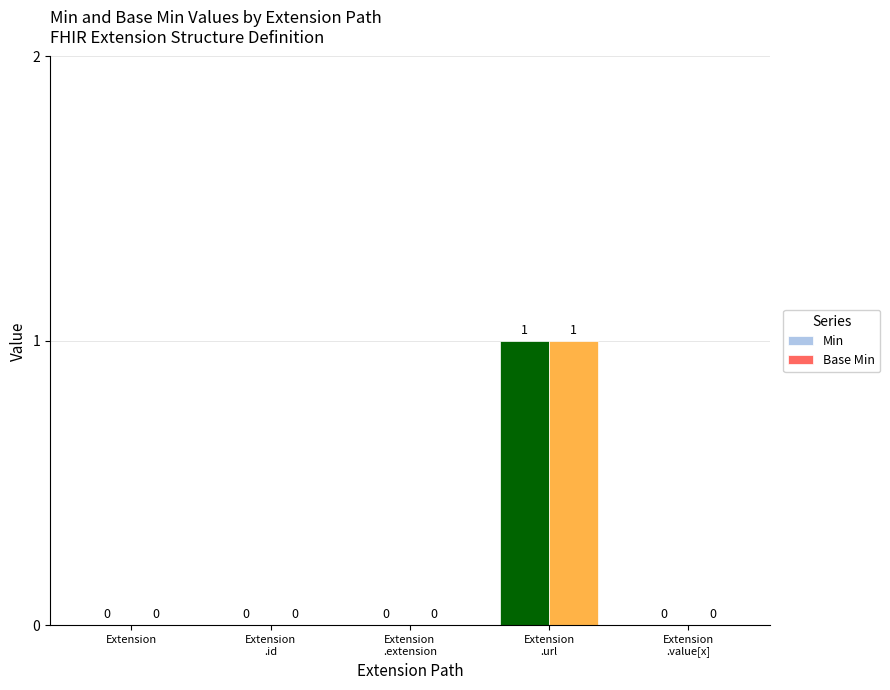

At which category is the sum across all series the highest?

Extension
.url